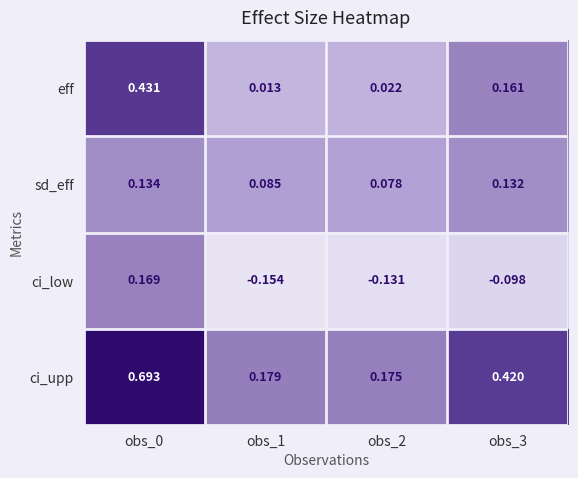

How many distinct data groups are displayed?

4